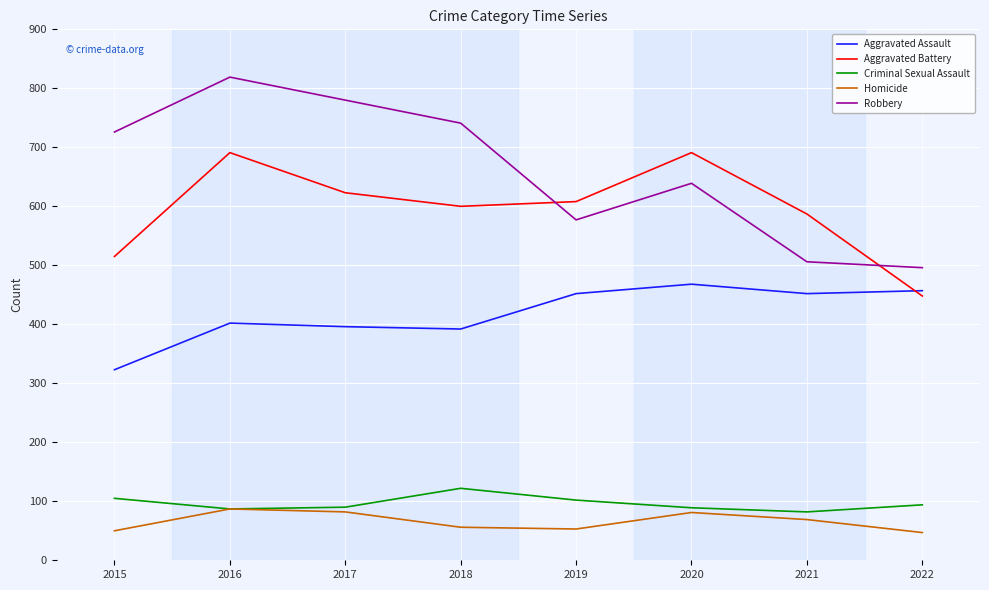

What are all the series names shown in the legend?

Aggravated Assault, Aggravated Battery, Criminal Sexual Assault, Homicide, Robbery